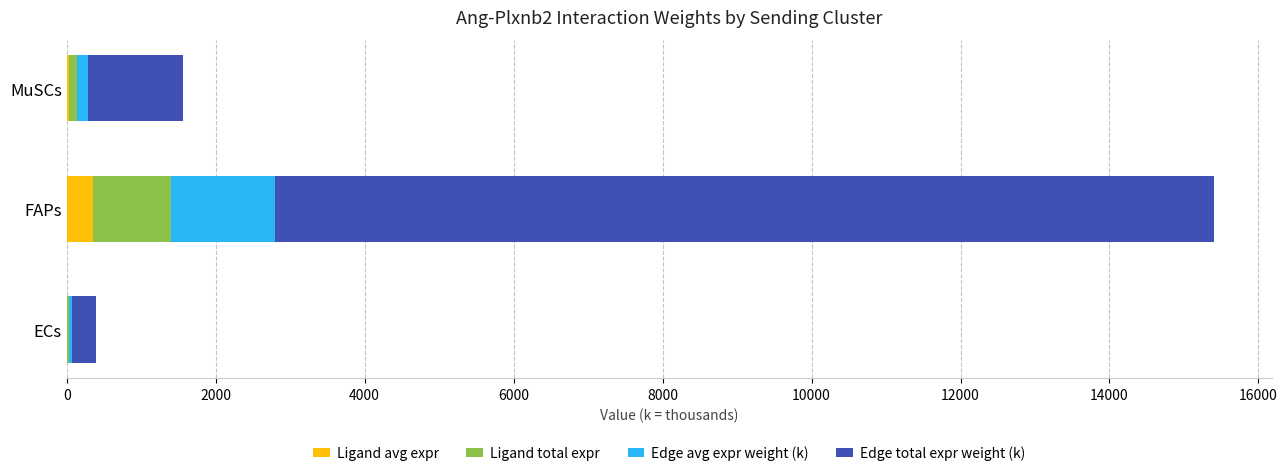

At which category is the sum across all series the highest?

FAPs